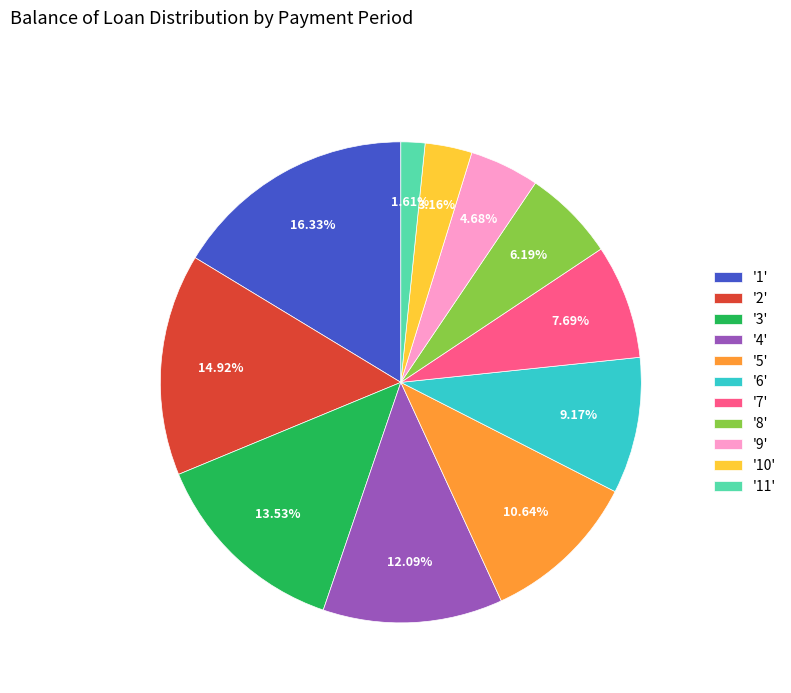

How many segments does this pie chart have?

11